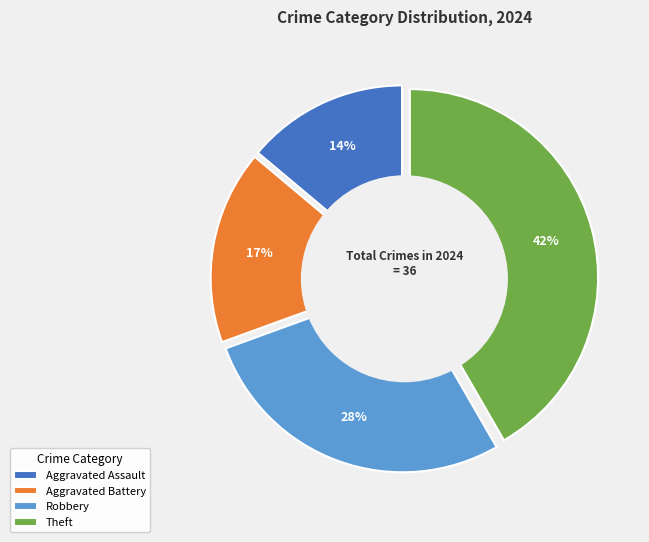

How much of the chart is everything except Aggravated Assault?

86.1%